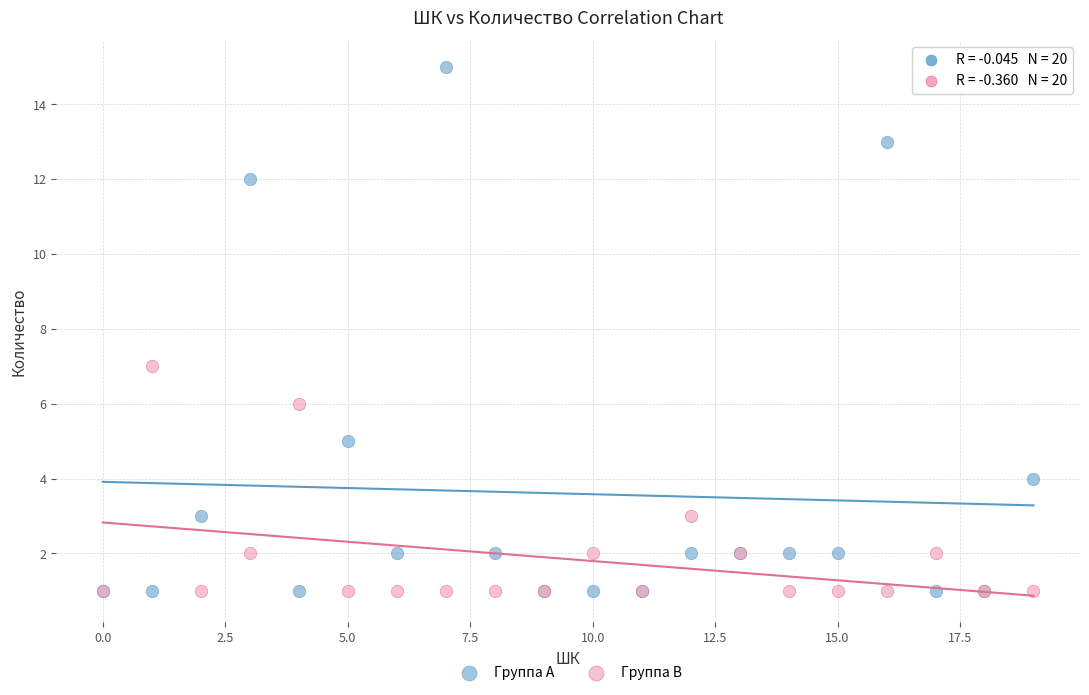

Which series has the widest spread of Y values?

Группа A